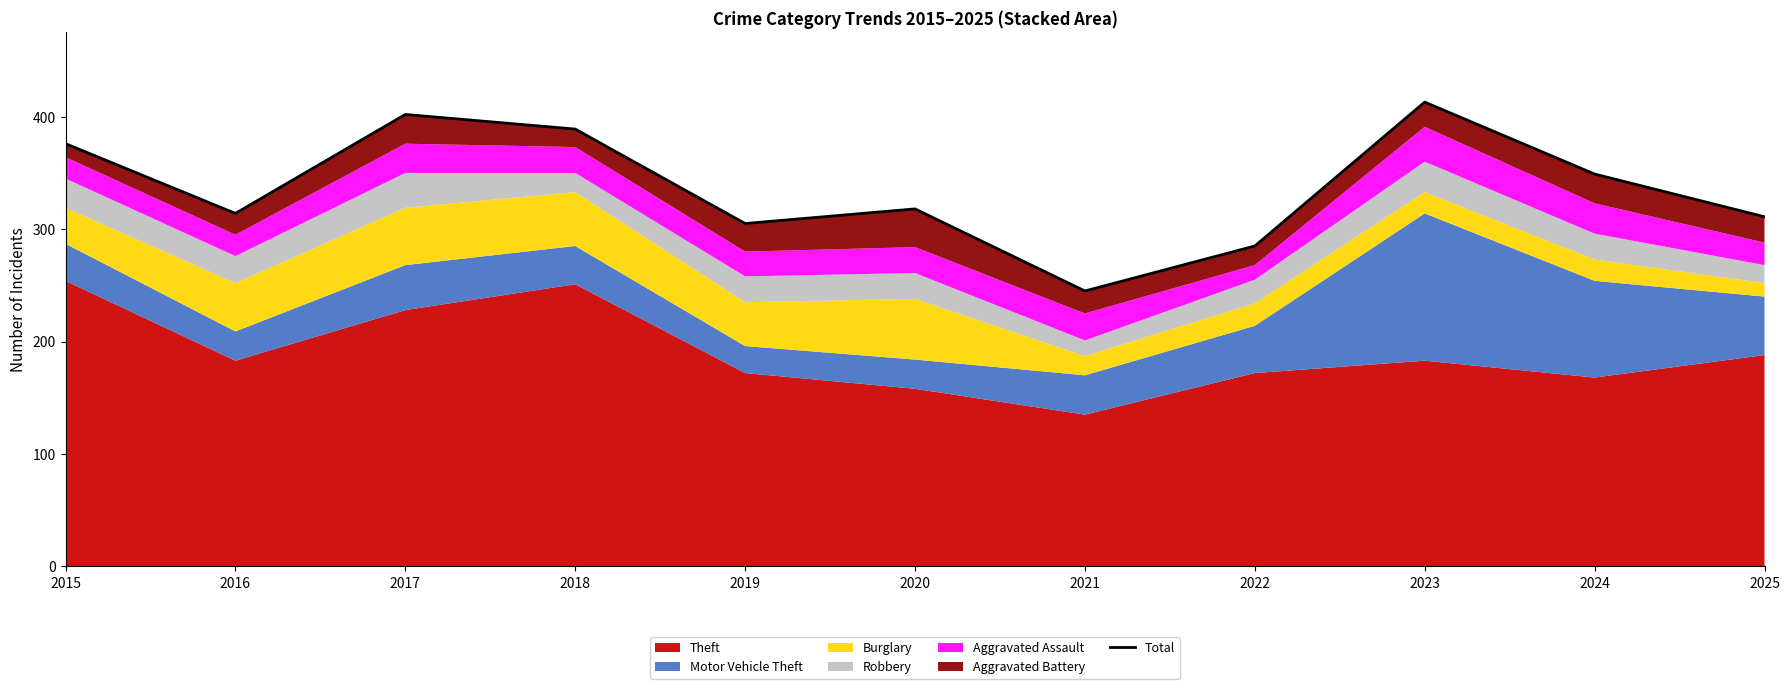

What is the change in value from 2017 to 2021?

-157